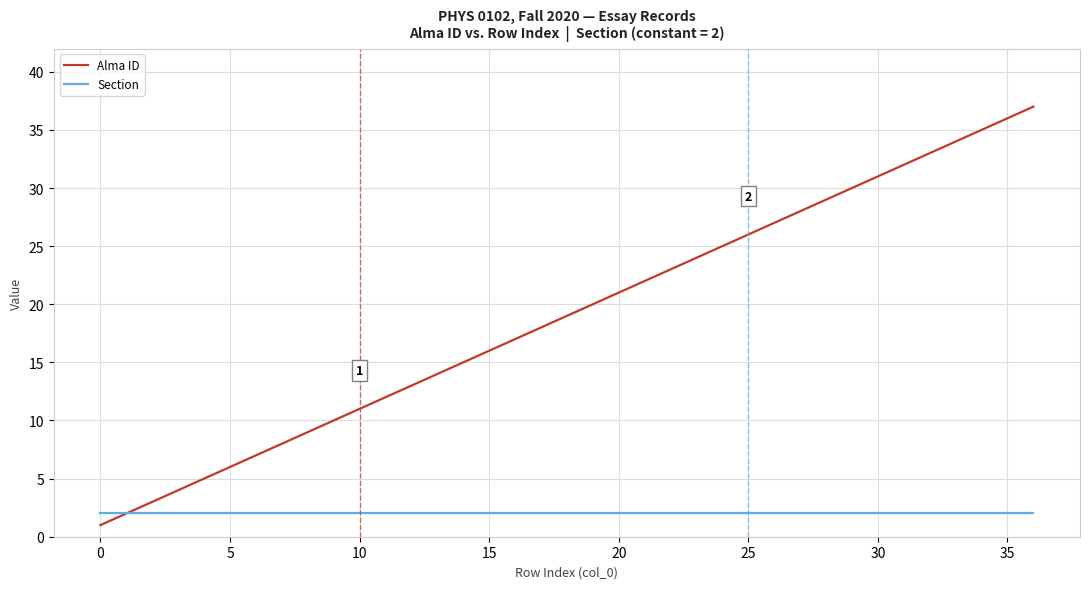

What is the highest value of the Section series?

2